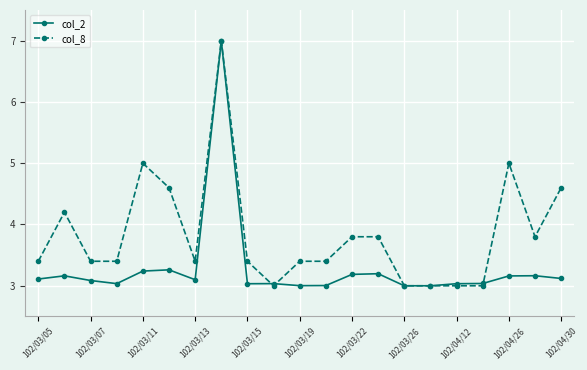

What is the value of the col_8 point at the 17th from the left?

3.0